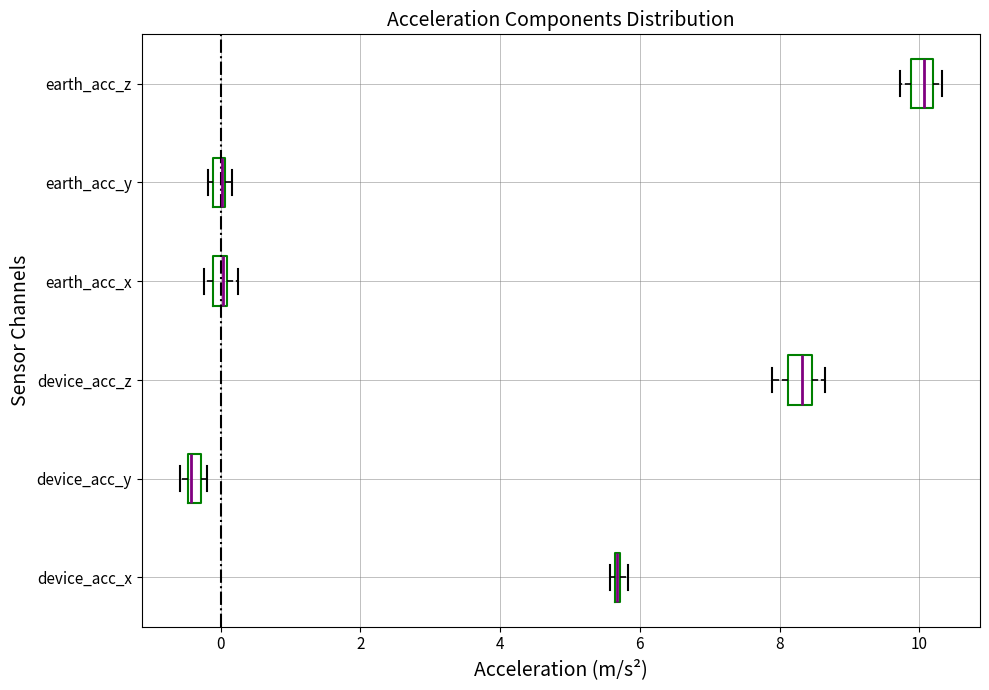

Where does the median line of the box for earth_acc_z sit on the x-axis? The values are not printed on the chart, so give them approximately, as read against the axis.

10.0